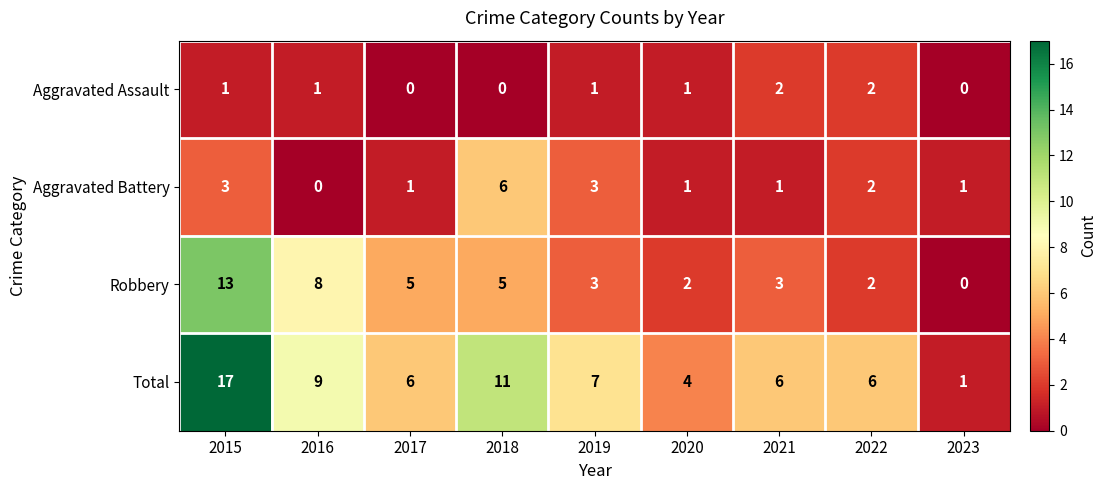

What is the difference between the highest and lowest values at 2016?

9